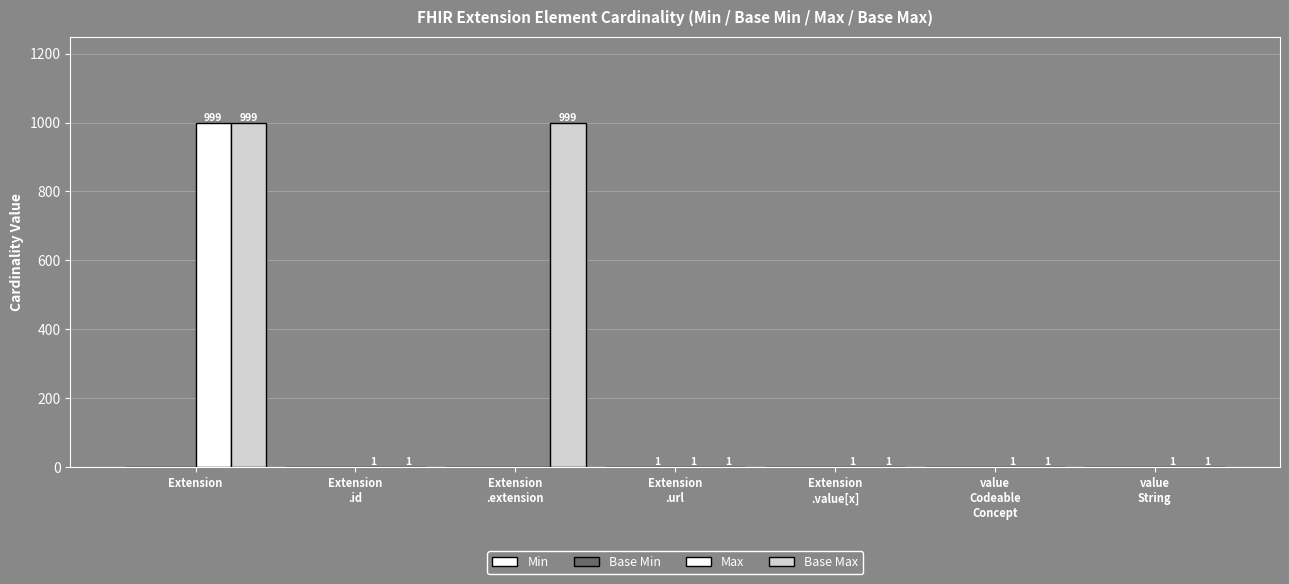

Does the chart contain stacked bars?

No